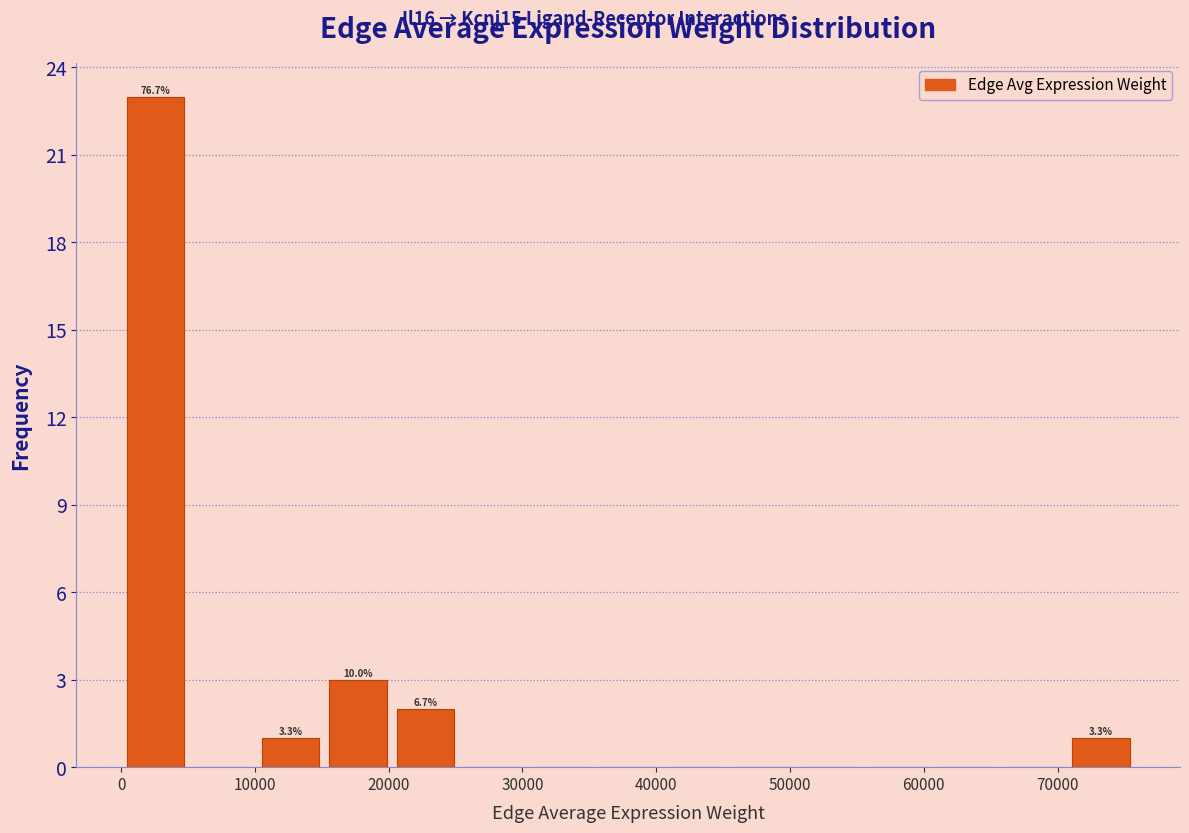

Over which range of the x-axis is the bar tallest?

0 to 5000